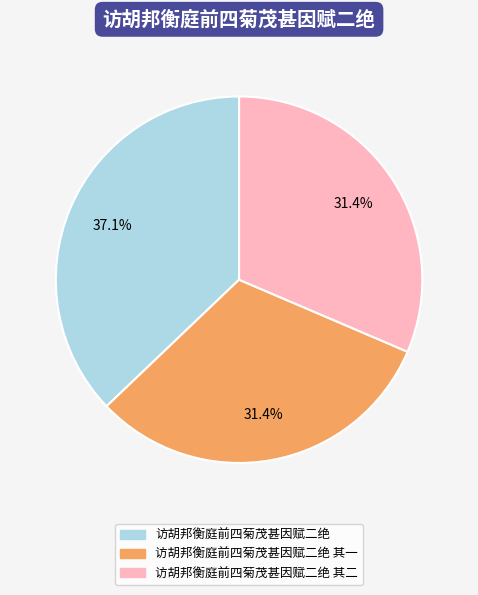

How many segments does this pie chart have?

3